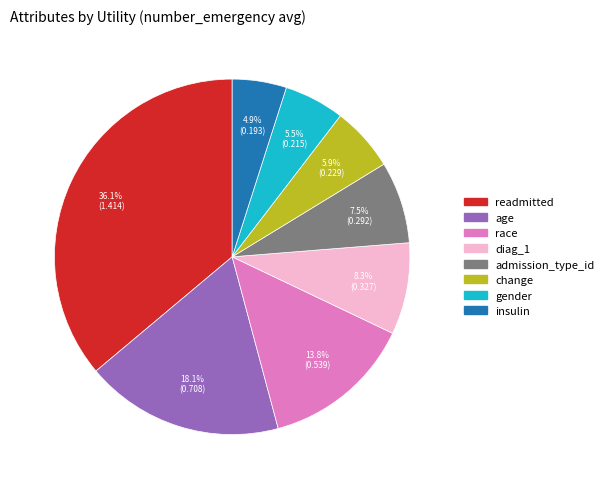

The race slice represents 22% of the pie. True or false?

False